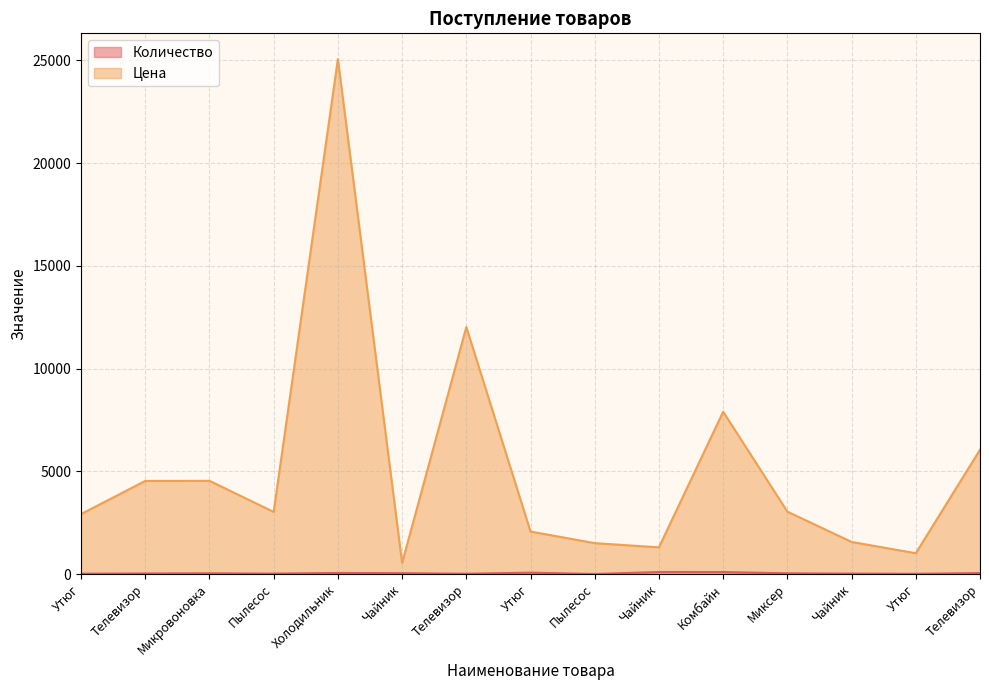

What is the difference between the second highest and minimum values in the Цена series?

11474